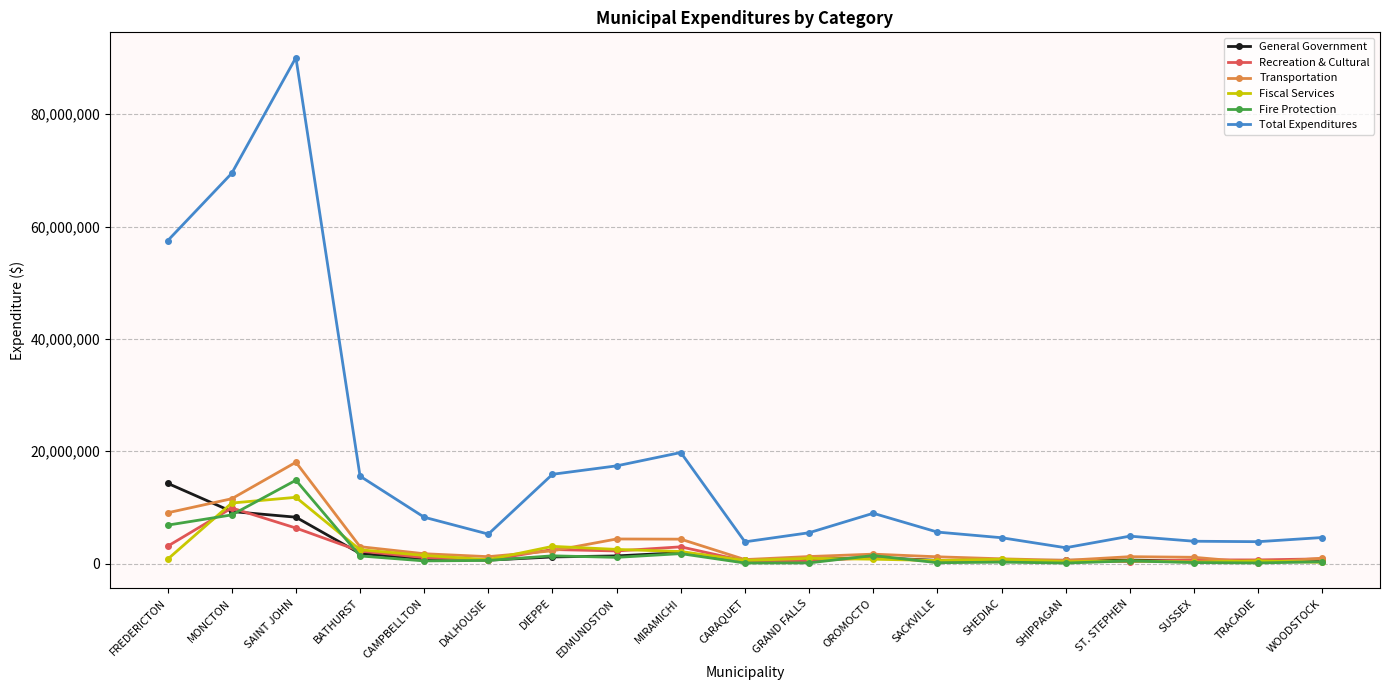

What is the lowest value of the Total Expenditures series?

2820825